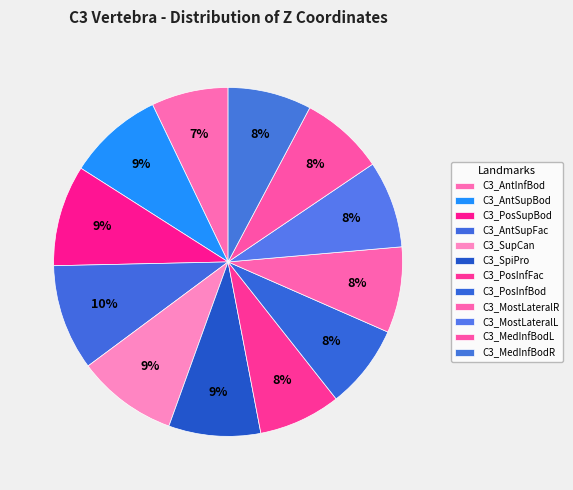

What is the total percentage of C3_SupCan and C3_MedInfBodL?

17.1%